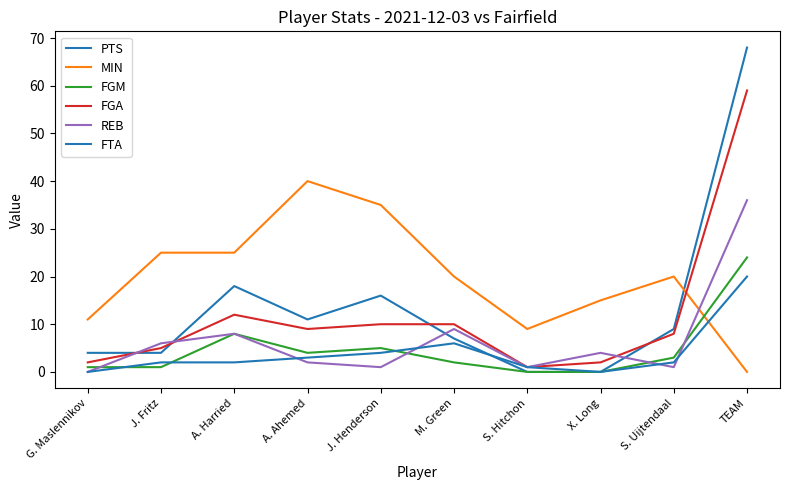

Does the chart display data point markers on the line(s)?

No